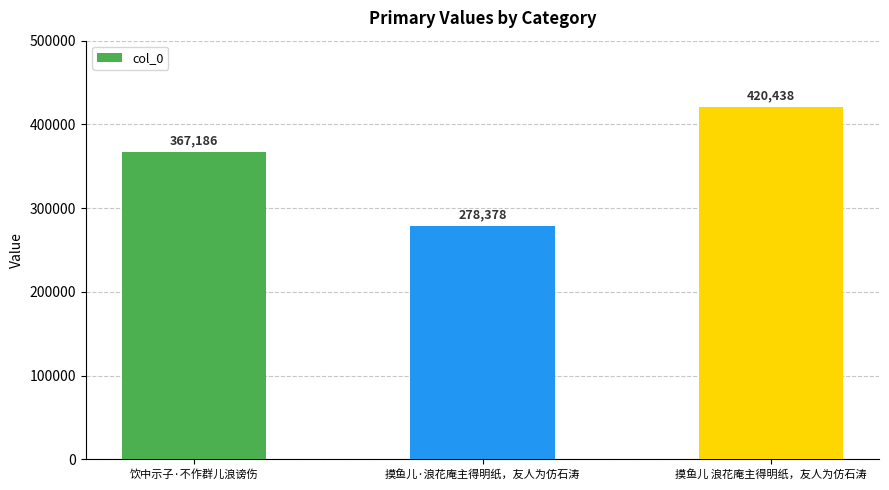

Which category has the highest value across all series?

摸鱼儿 浪花庵主得明纸，友人为仿石涛